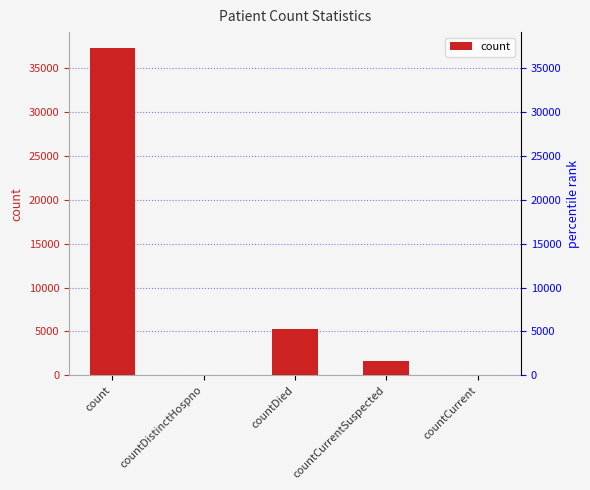

Are the bars grouped side by side (vs. stacked)?

No